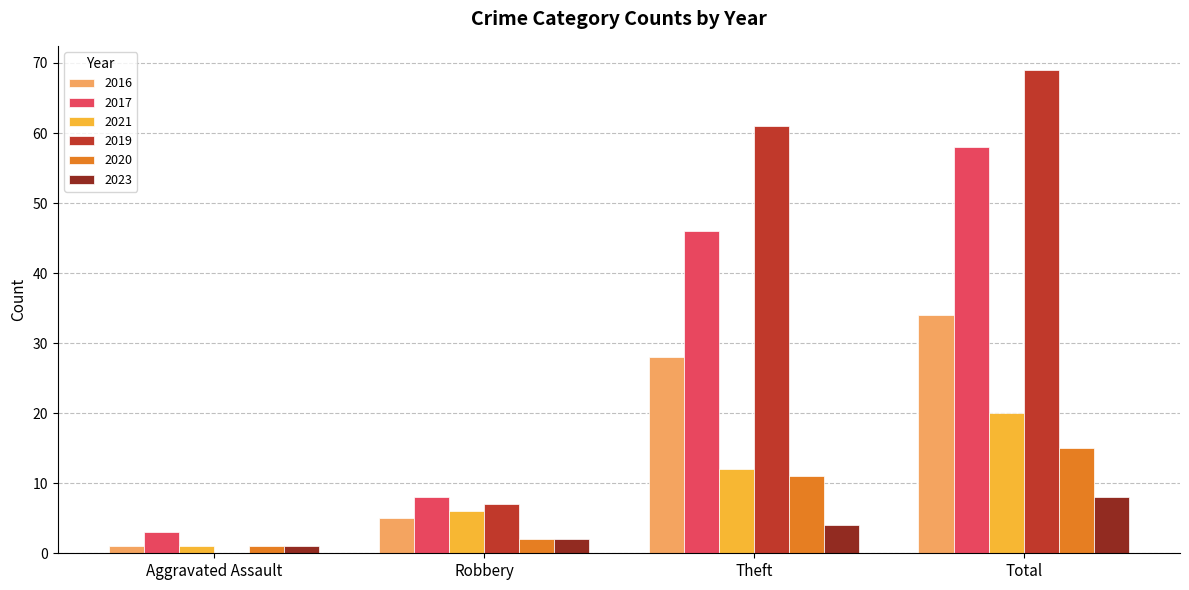

What are all the series names shown in the legend?

2016, 2017, 2021, 2019, 2020, 2023